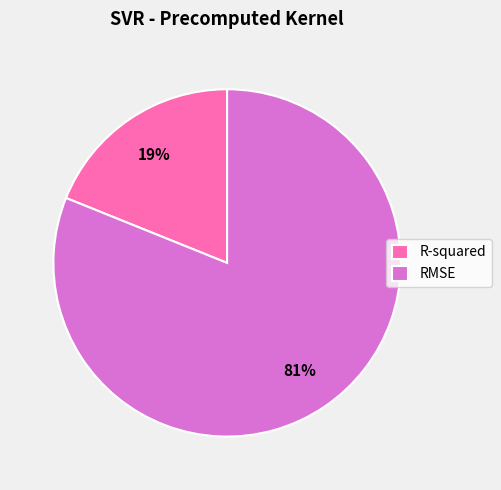

What percentage is the R-squared slice, to the nearest percent?

19%